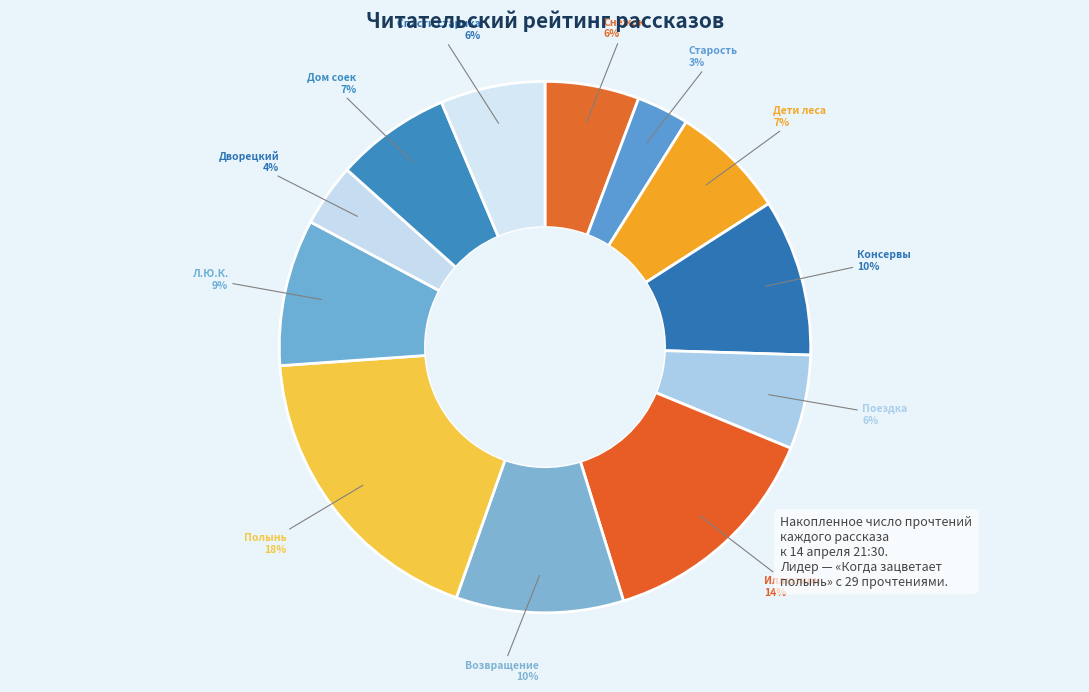

Which slice is the largest?

Полынь